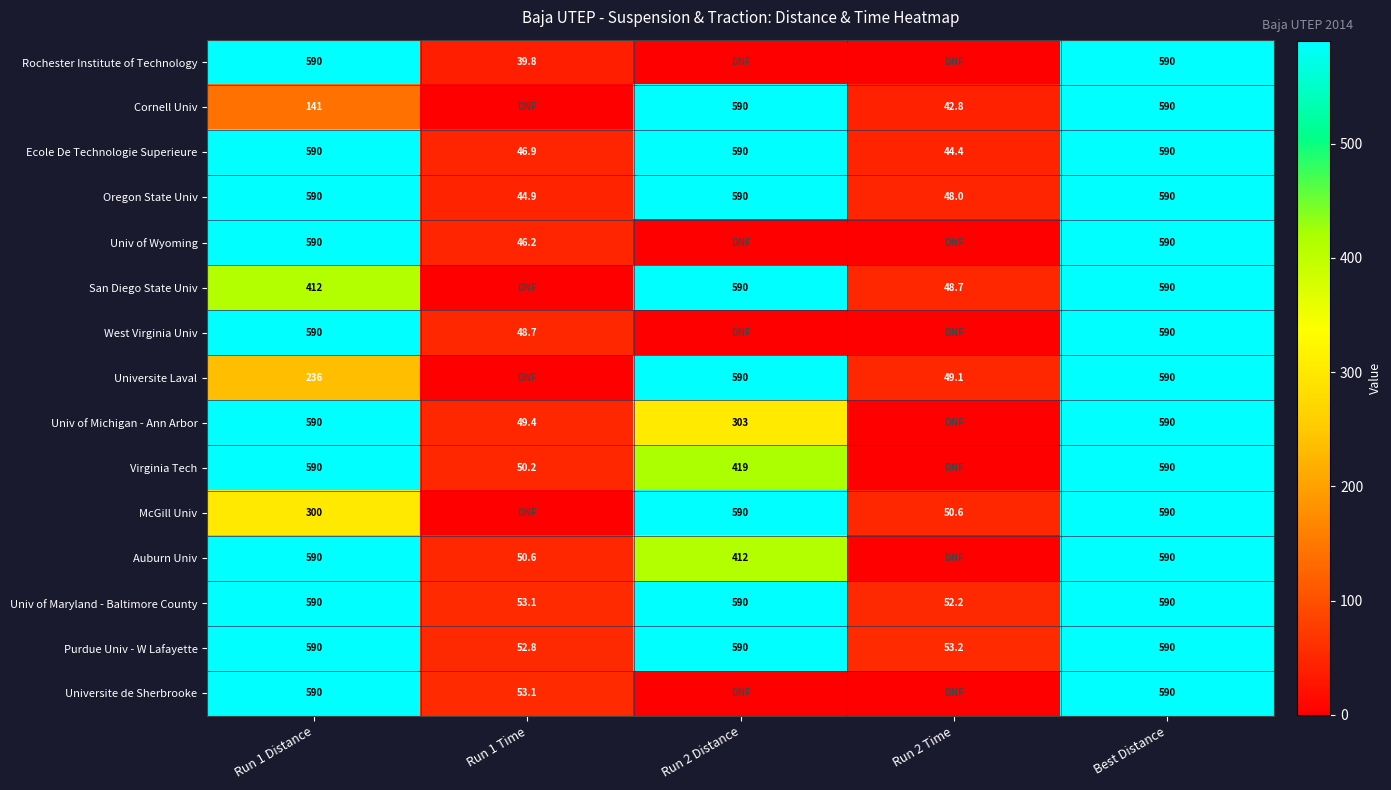

What is the approximate value of Purdue Univ - W Lafayette at Best Distance?

590.0